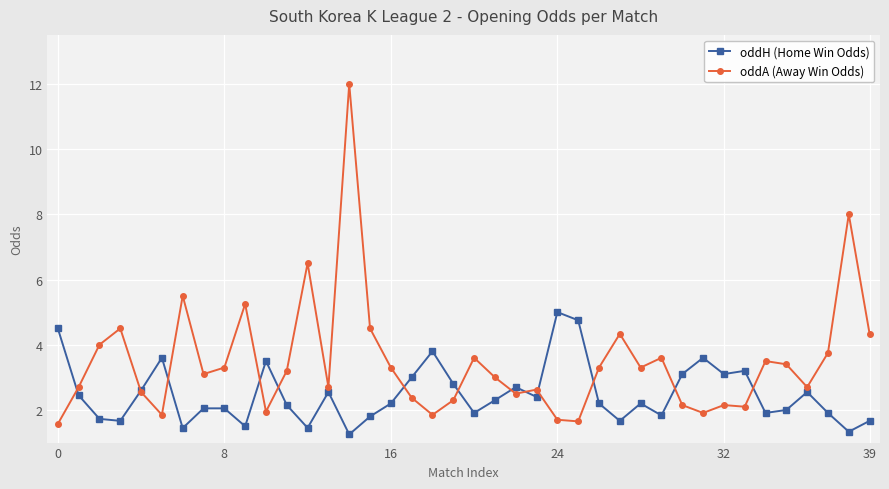

What is the difference between the maximum and minimum values in the oddA (Away Win Odds) series?

10.4